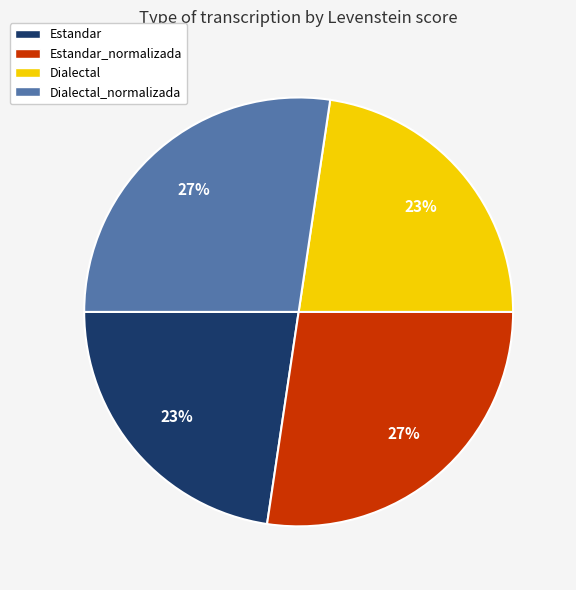

Which has a higher value, Dialectal_normalizada or Estandar?

Dialectal_normalizada